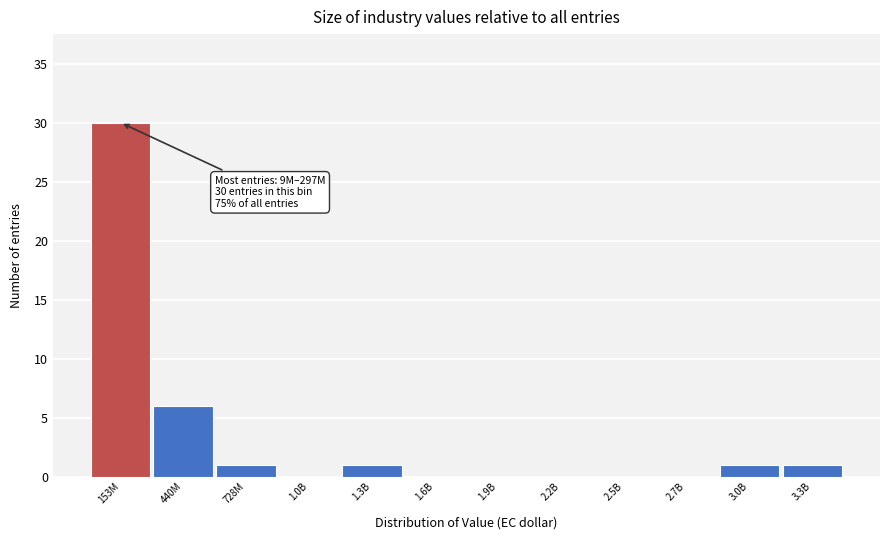

Reading right to left, transcribe all the data shown in this chart.

3.3B=1	3.0B=1	2.7B=0	2.5B=0	2.2B=0	1.9B=0	1.6B=0	1.3B=1	1.0B=0	728M=1	440M=6	153M=30